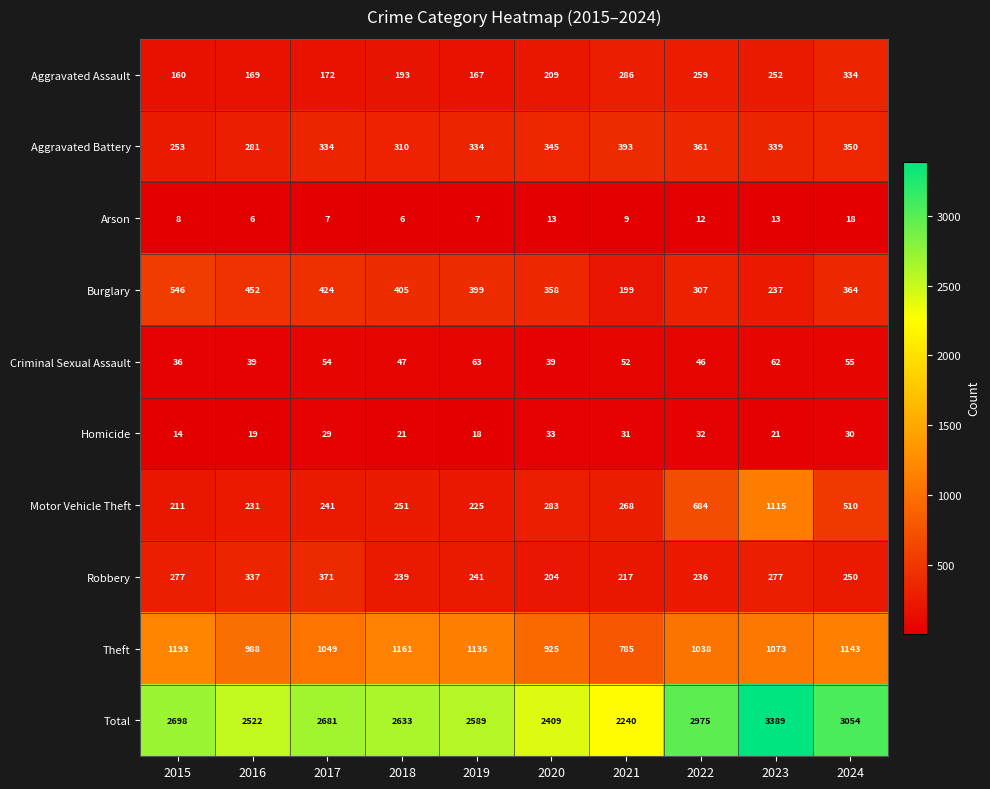

Which label corresponds to the largest value in the chart?

2023